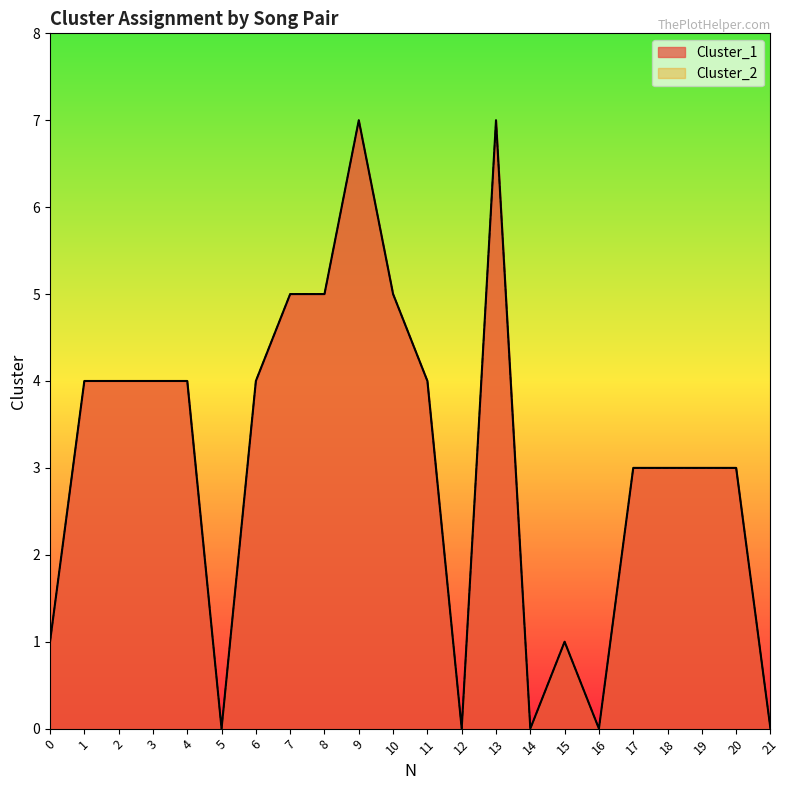

True or false: Cluster_2 and Cluster_1 cross at least once.

False